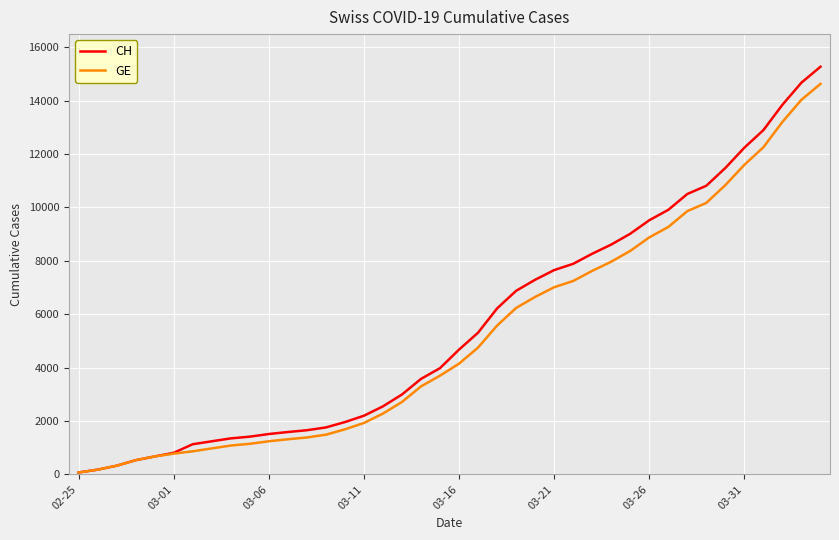

What is the greatest value displayed?

15267